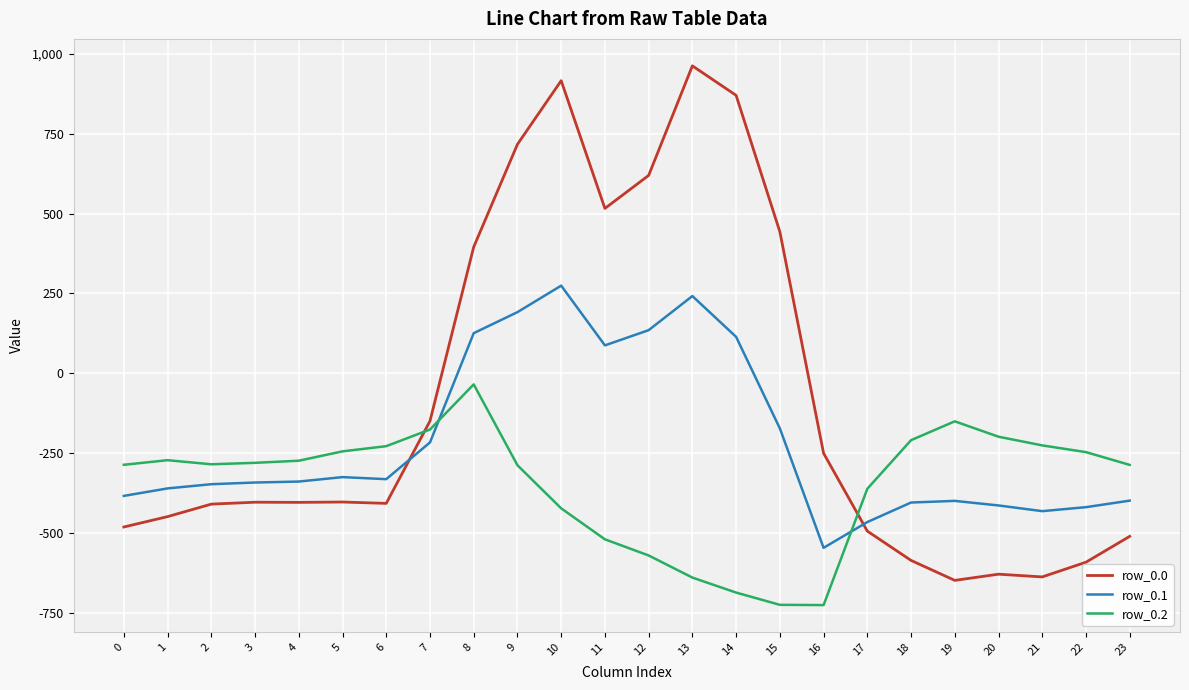

How many times do row_0.0 and row_0.2 cross each other?

2